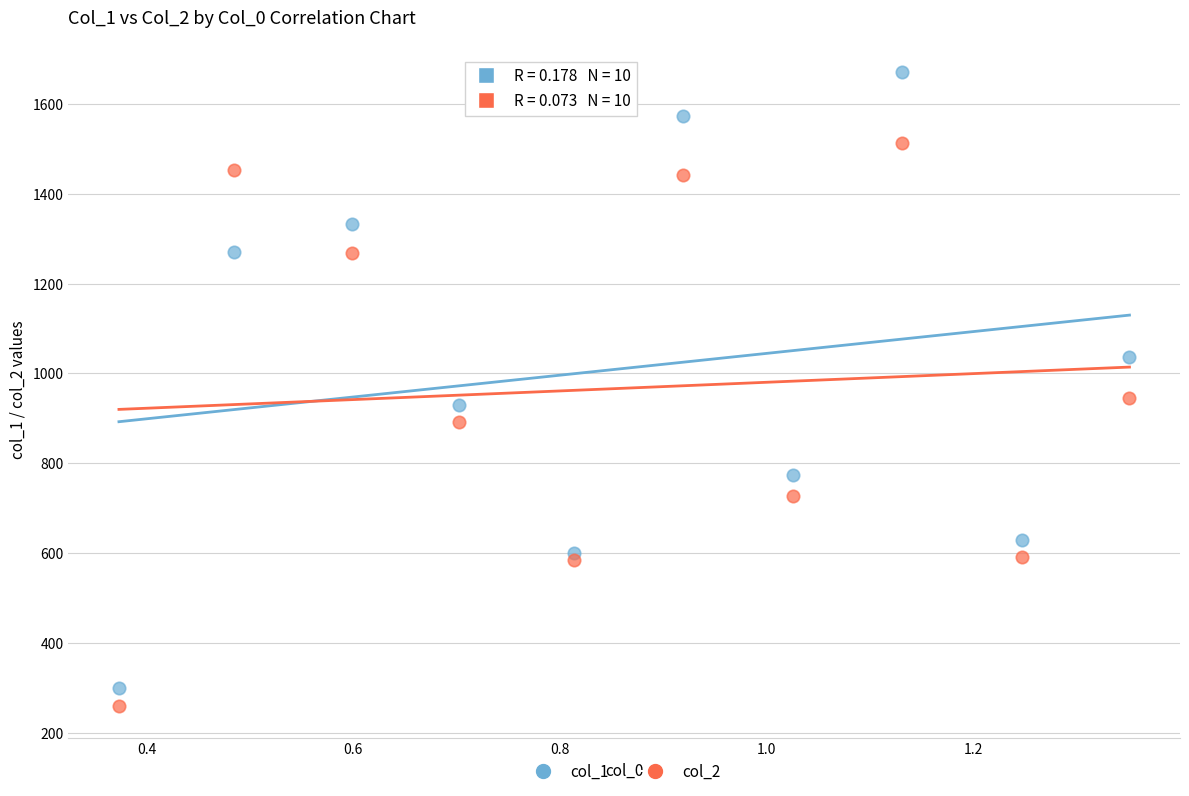

Which series has the widest spread of Y values?

col_1